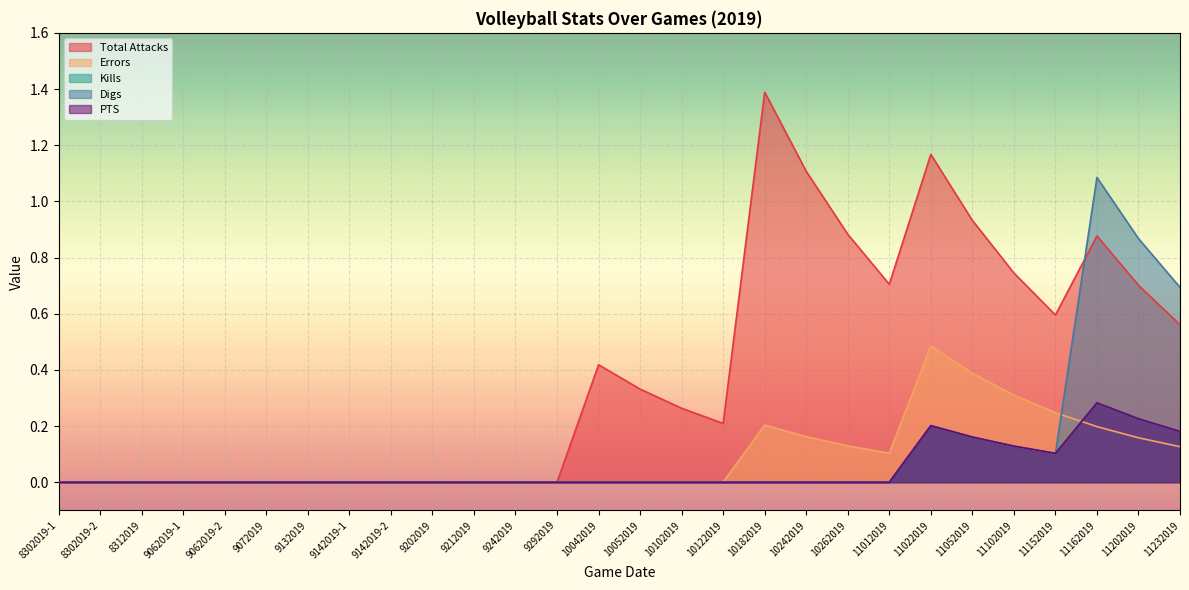

What is the maximum value shown in the chart?

1.4